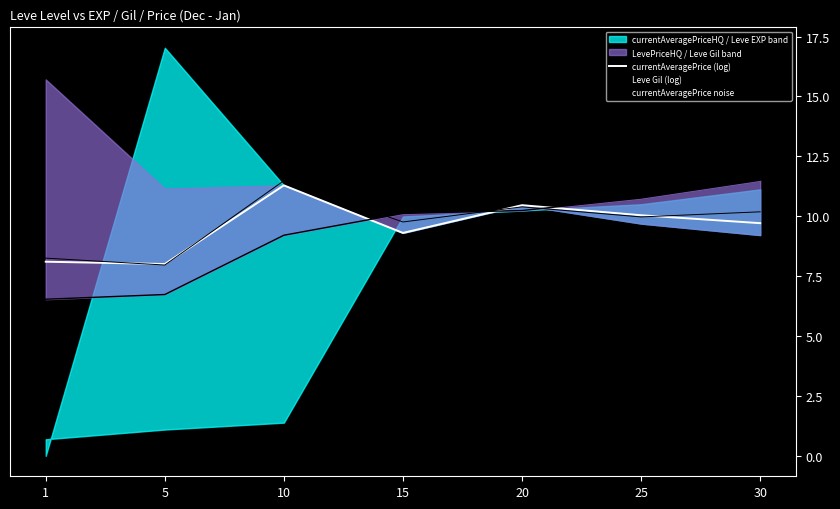

Reading left to right, transcribe all the data shown in this chart.

currentAveragePrice (log): 8.1	8.0	11.3	9.3	10.5	10.0	9.7
Leve Gil (log): 6.5	6.7	9.2	10.1	10.2	10.8	11.5
currentAveragePrice noise: 8.3	8.0	11.5	9.8	10.4	10.0	10.2